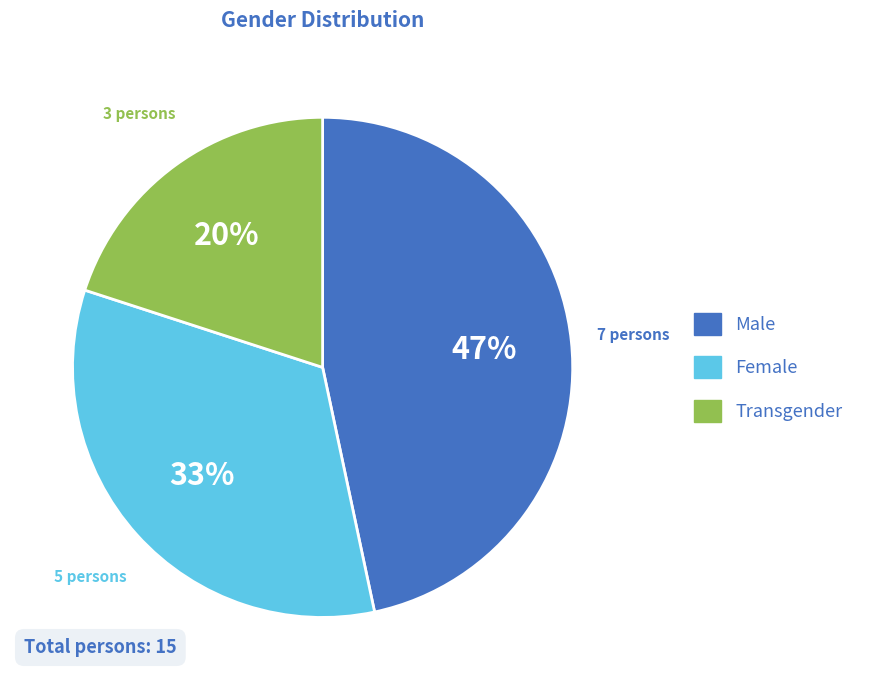

Is the sum of Transgender and Female greater than half?

Yes